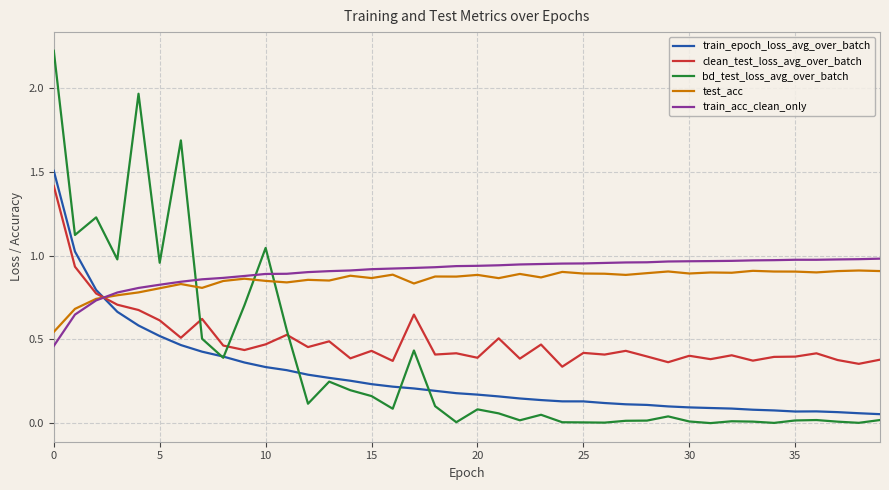

Which series has the widest spread of values?

bd_test_loss_avg_over_batch